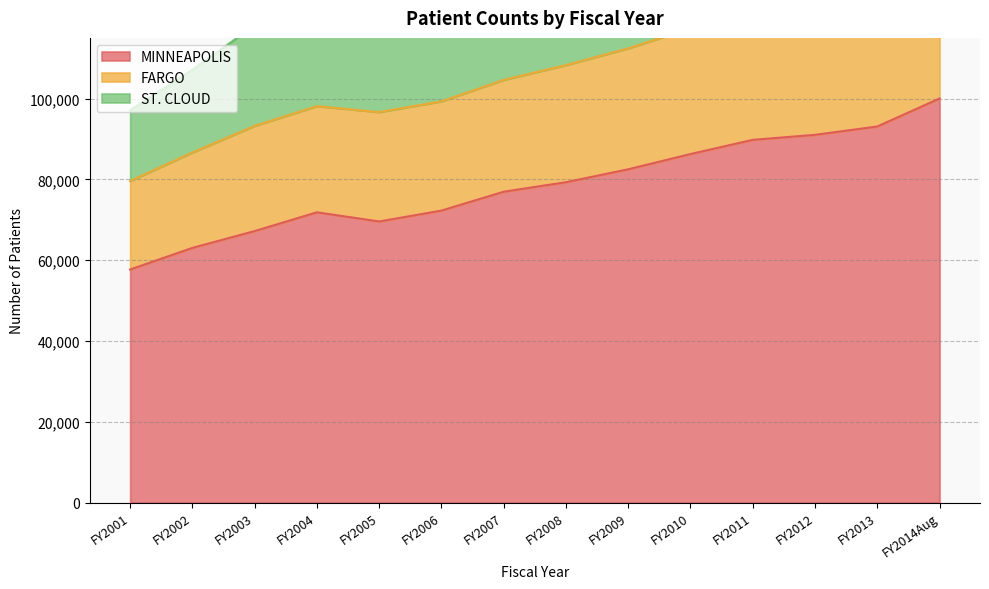

Where is FARGO nearest to the value 133774?

FY2007